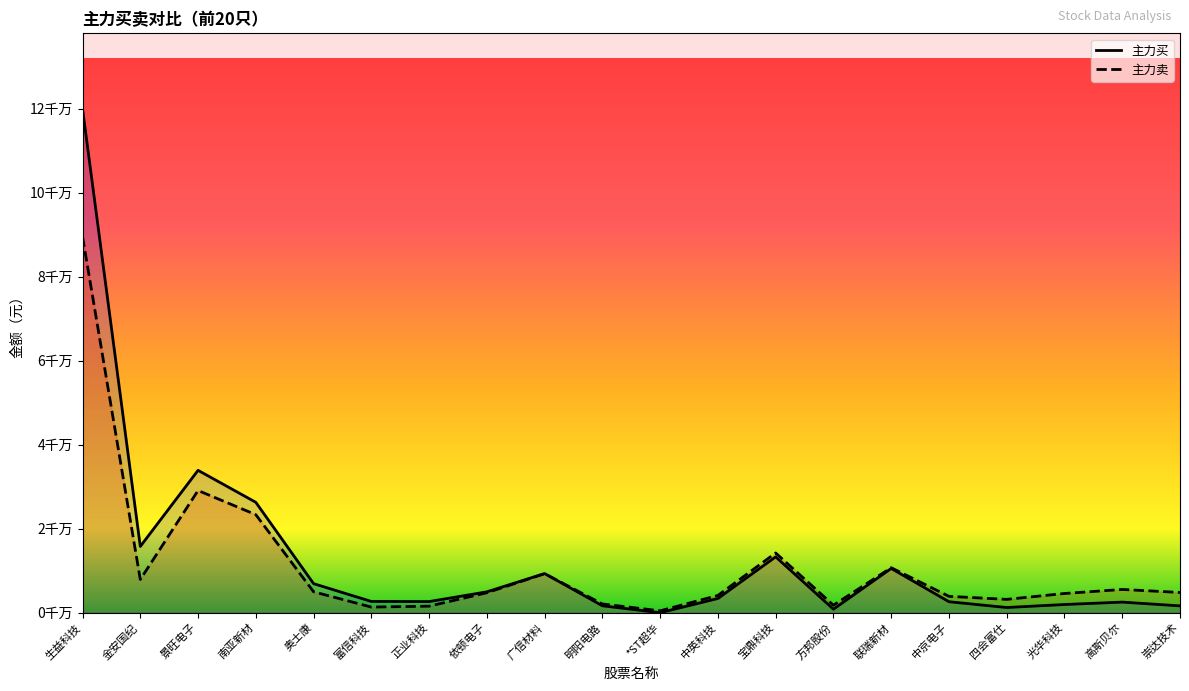

Between which two adjacent categories do 主力卖 and 主力买 first intersect?

广信材料 and 明阳电路